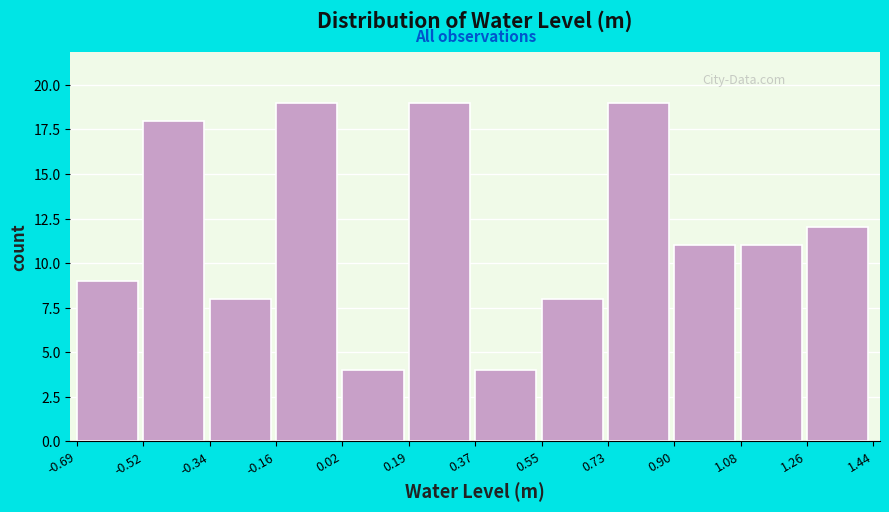

Reading left to right, transcribe this chart: for each bar, give the range it covers on the x-axis and its height. The values are not printed on the chart, so give them approximately, as read against the axis.

-0.69 to -0.52: 9
-0.52 to -0.34: 18
-0.34 to -0.16: 8
-0.16 to 0.02: 19
0.02 to 0.19: 4
0.19 to 0.37: 19
0.37 to 0.55: 4
0.55 to 0.73: 8
0.73 to 0.90: 19
0.90 to 1.08: 11
1.08 to 1.26: 11
1.26 to 1.44: 12